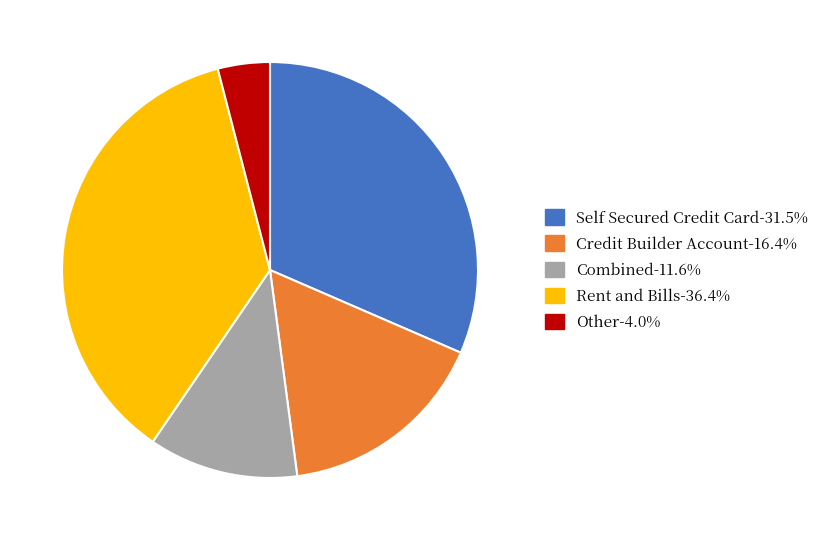

Combined, do Other and Self Secured Credit Card account for over 50%?

No